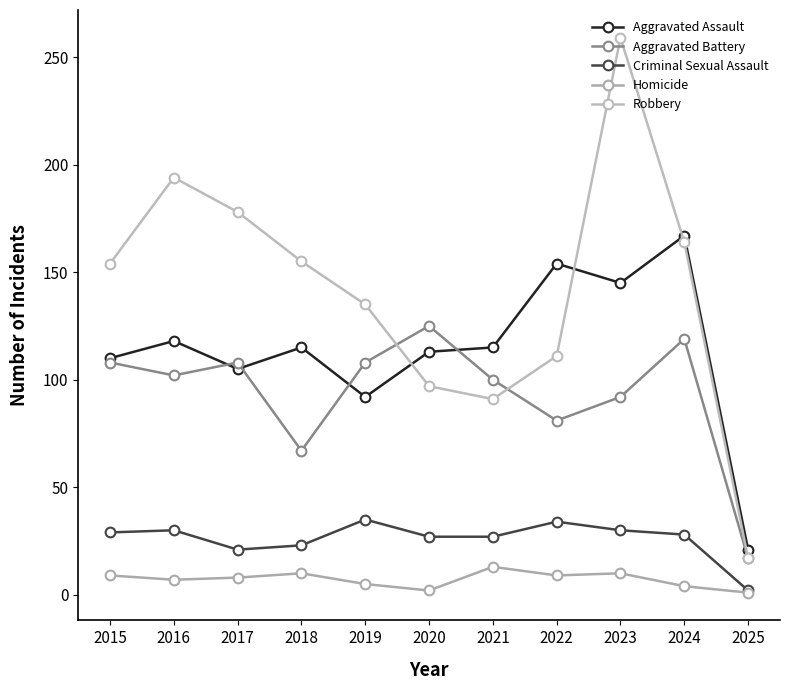

The Aggravated Assault series shows 88 at 2023. True or false?

False